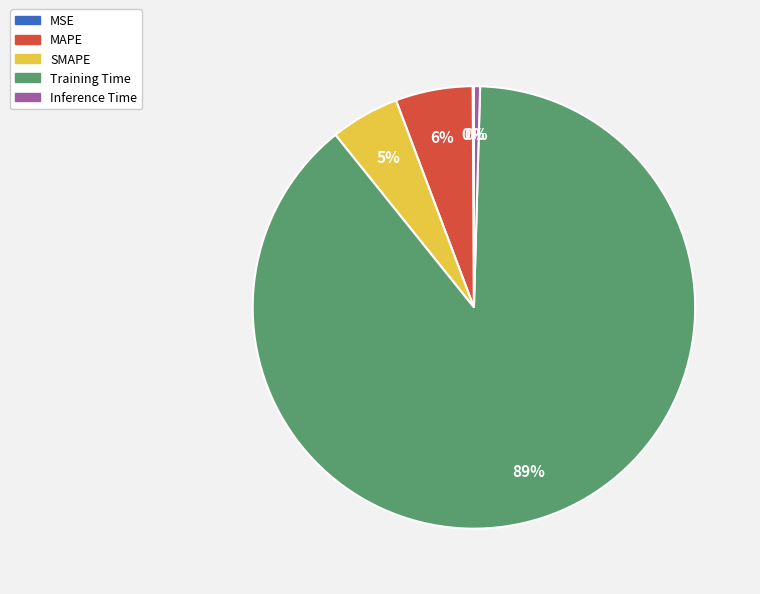

To the nearest percent, what portion does Training Time represent?

89%